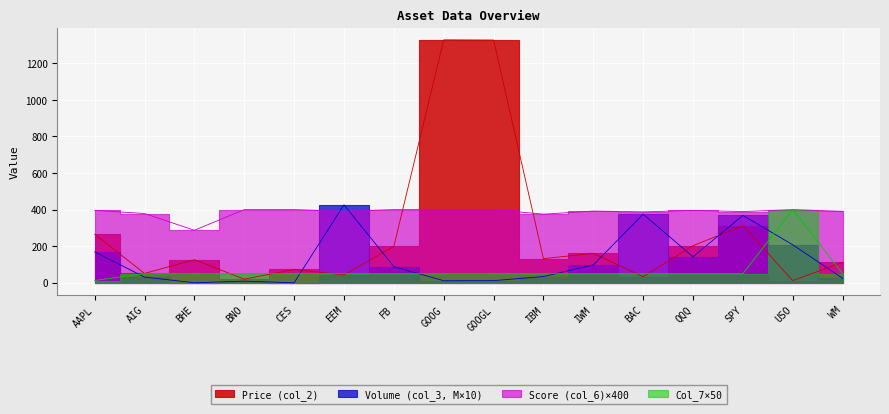

At which category does Price (col_2) reach its first local valley?

AIG